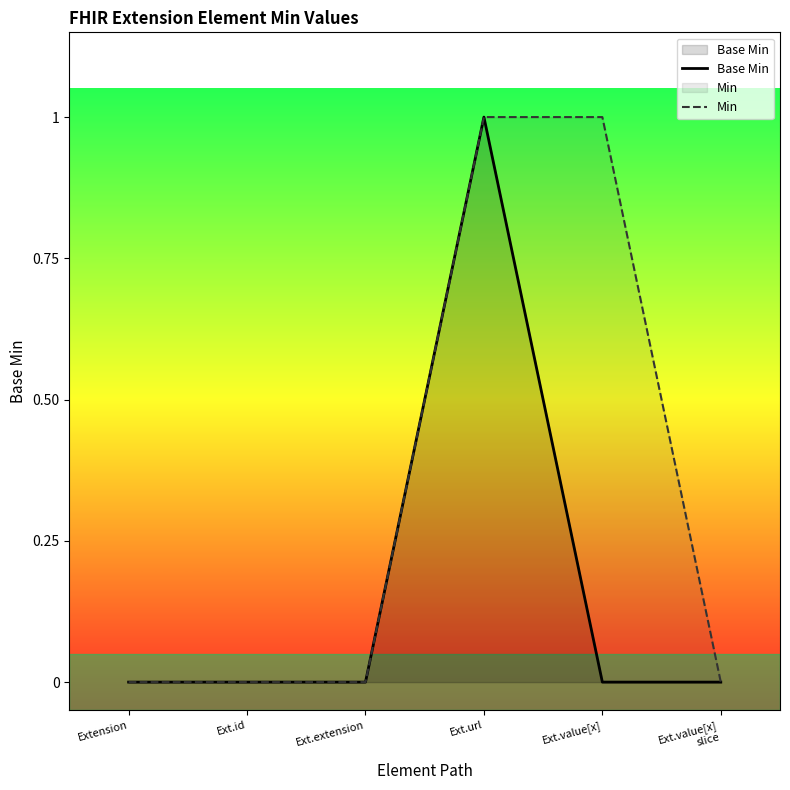

Which series has the largest total across all categories?

Min